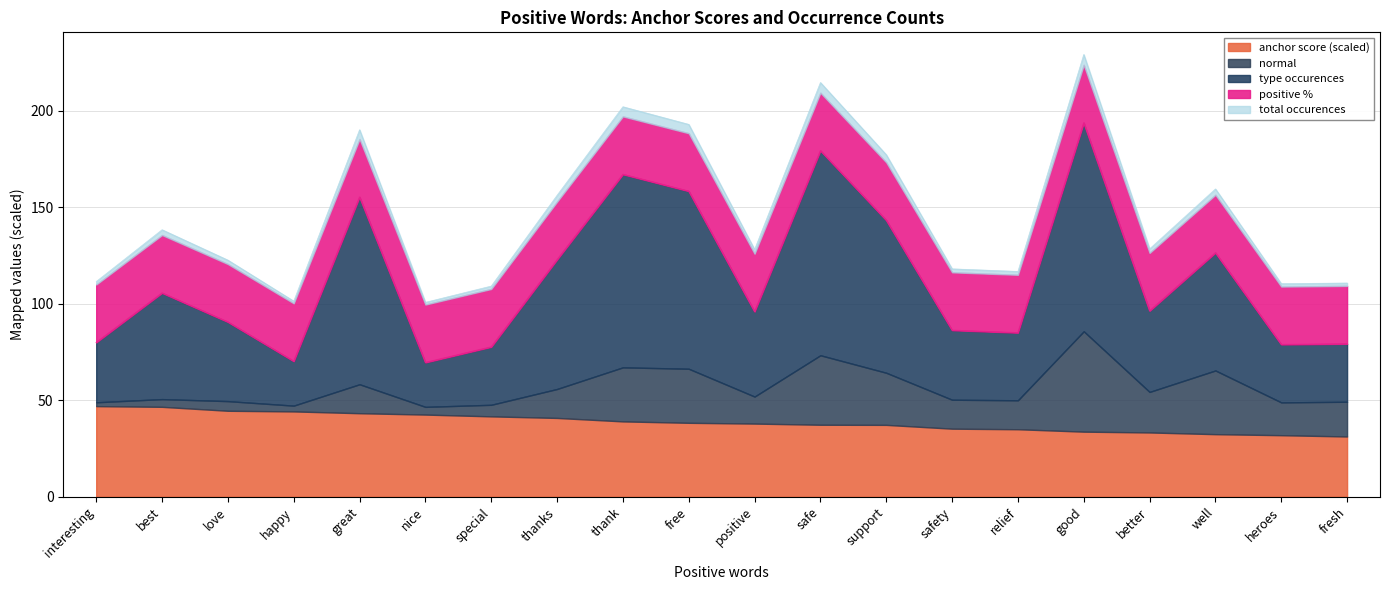

True or false: anchor score (scaled) has a value of 33.3 at better.

True